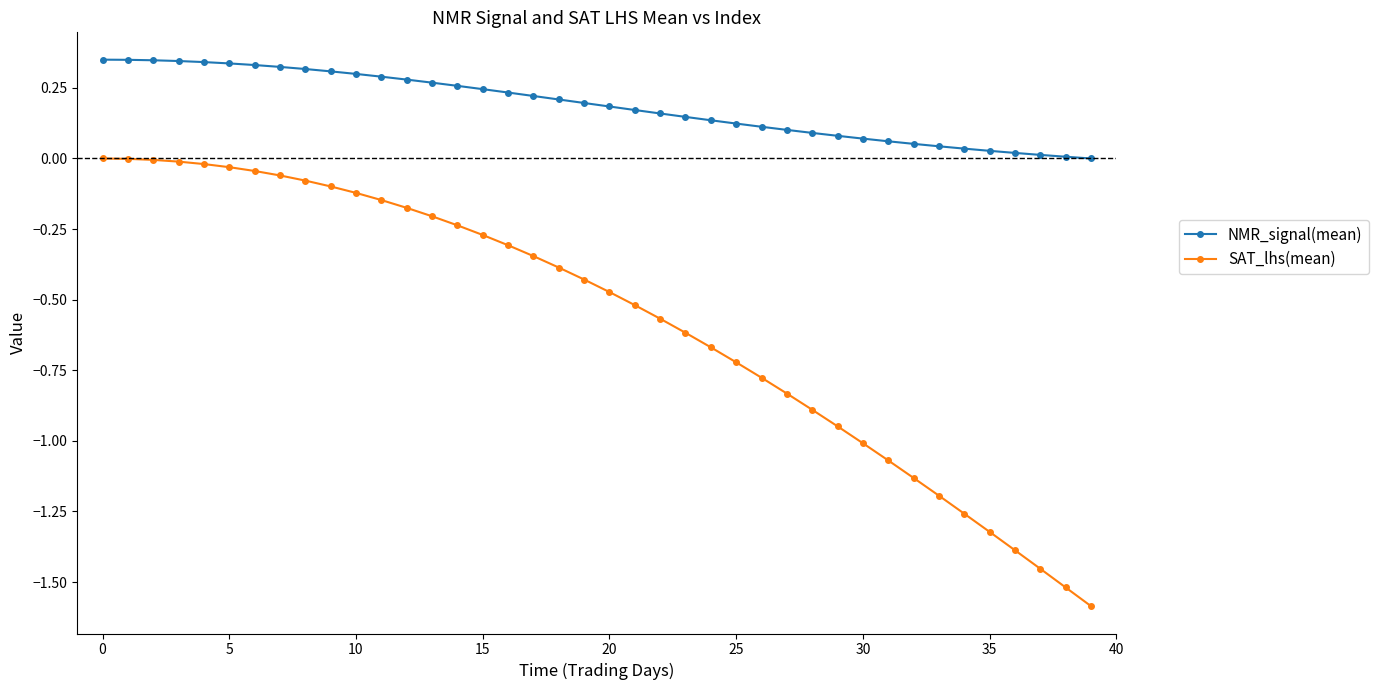

True or false: SAT_lhs(mean) and NMR_signal(mean) cross at least once.

False